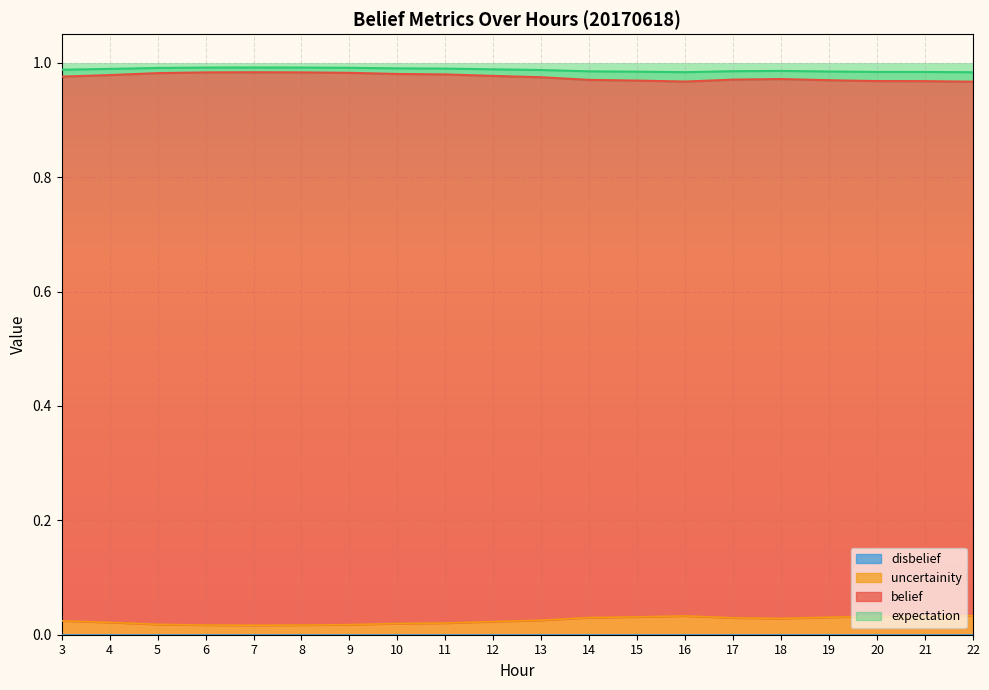

Where is the first local minimum for expectation?

7